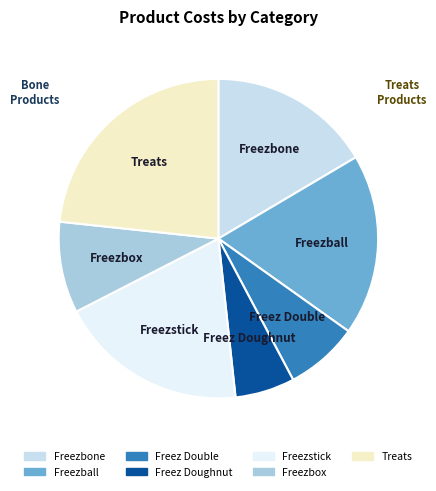

The Freez Doughnut slice represents 6% of the pie. True or false?

True